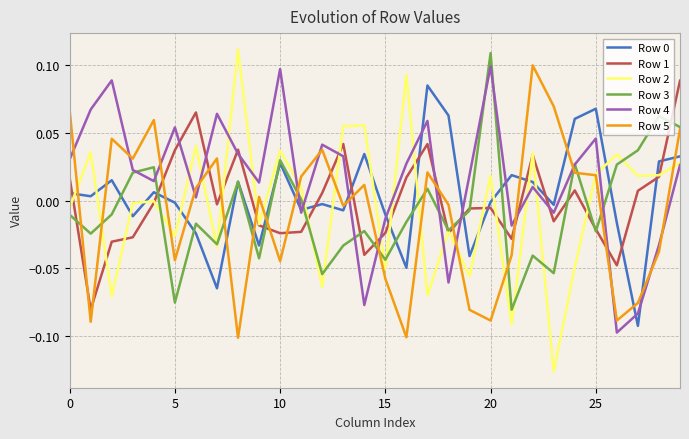

Which series has the largest total across all categories?

Row 4